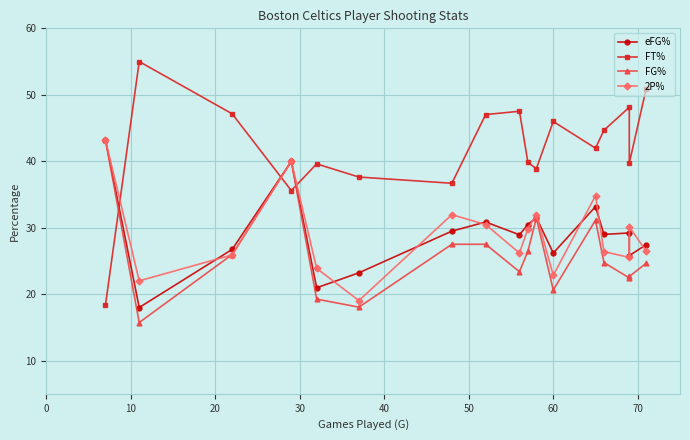

Between 10 and 30, which is larger?

30